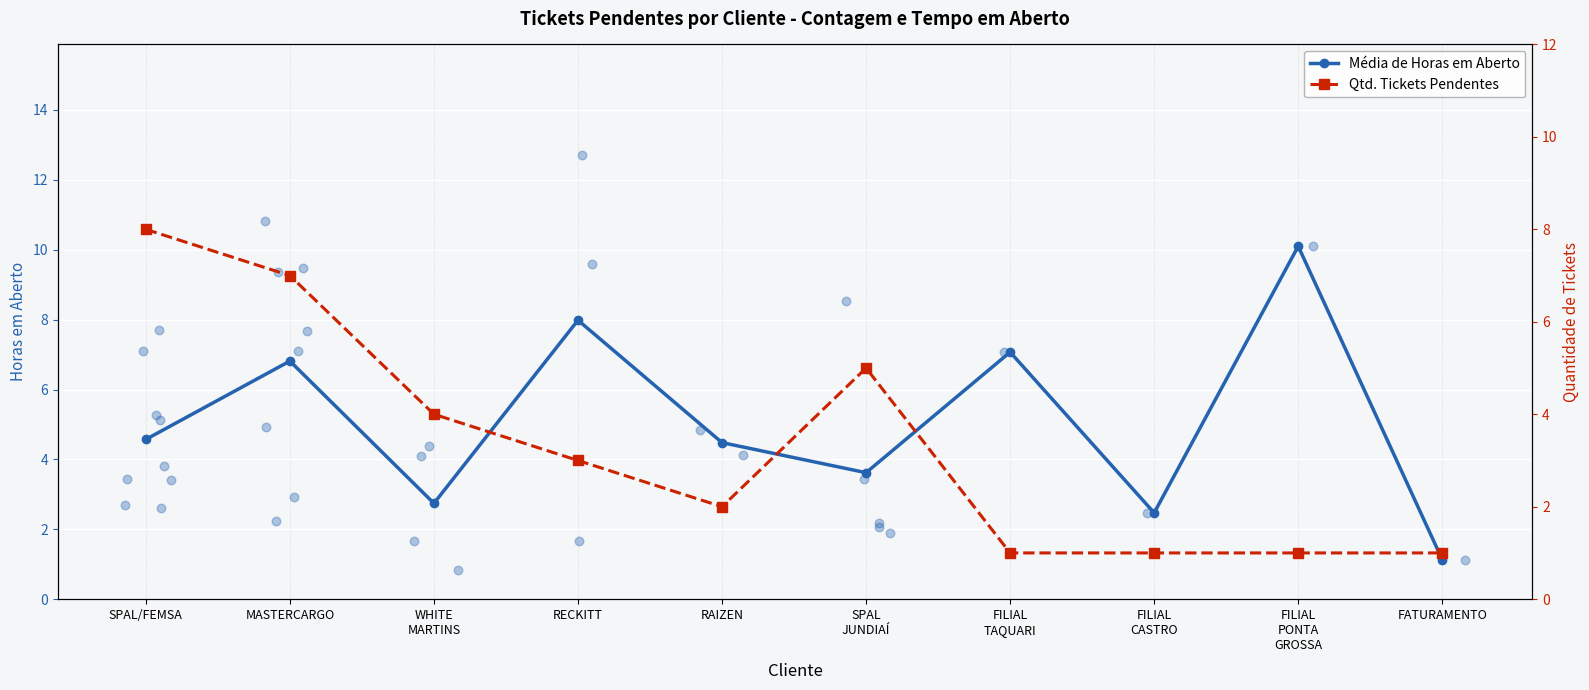

Which series has the largest Y range (max minus min)?

Média de Horas em Aberto